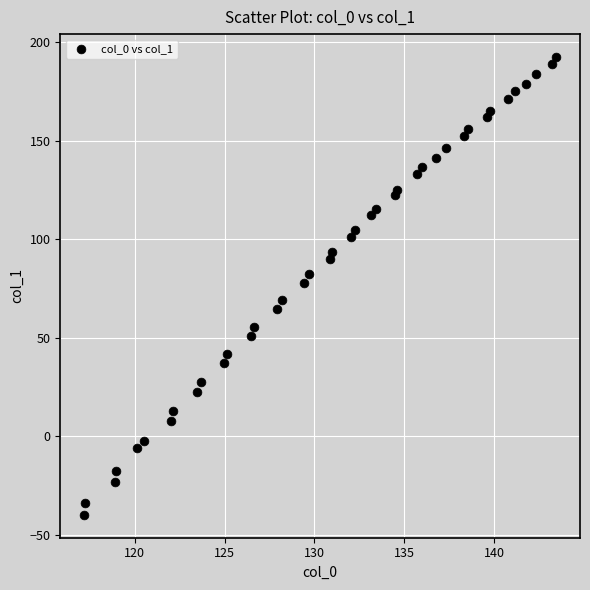

What is the range of X values (max minus min)?

26.3